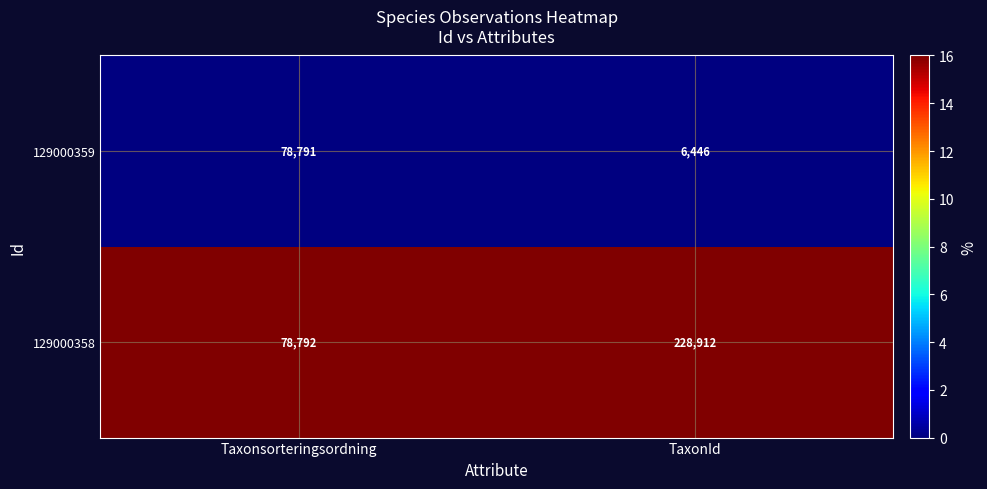

The value of 129000358 at TaxonId is 228912. True or false?

True